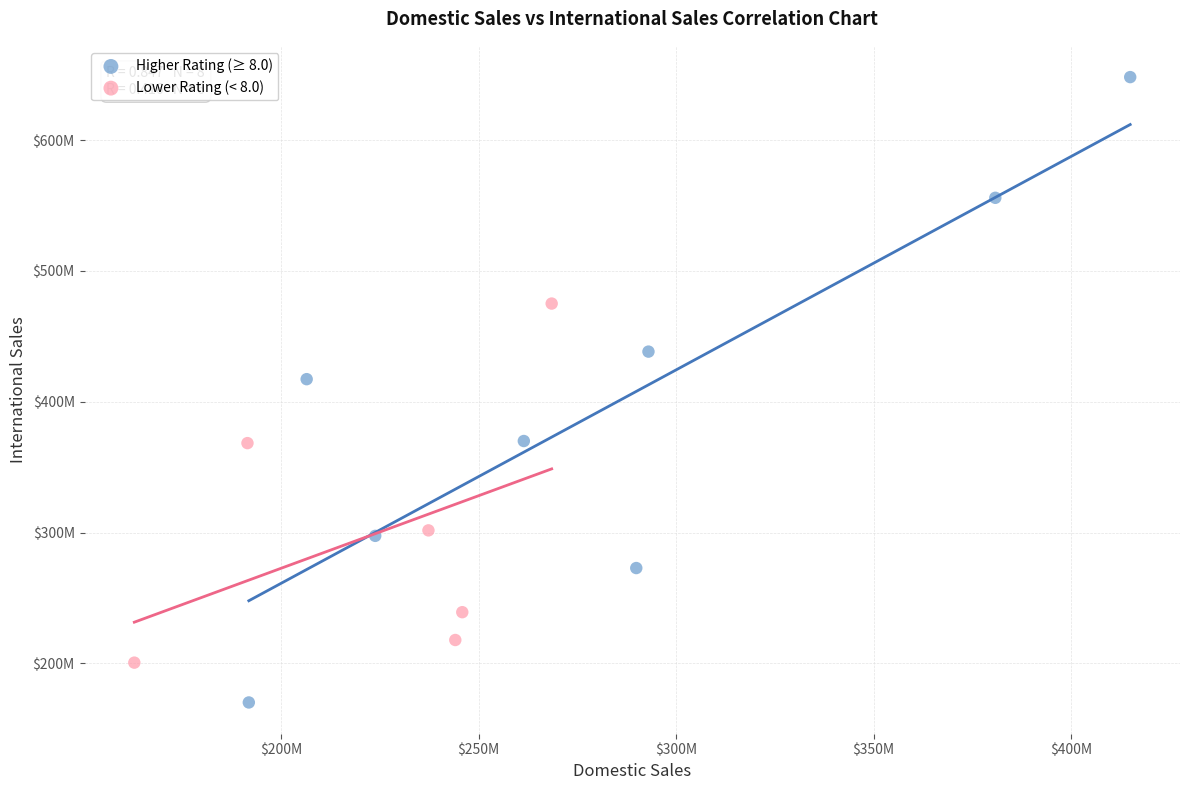

Which series has the widest spread of Y values?

Higher Rating (≥ 8.0)